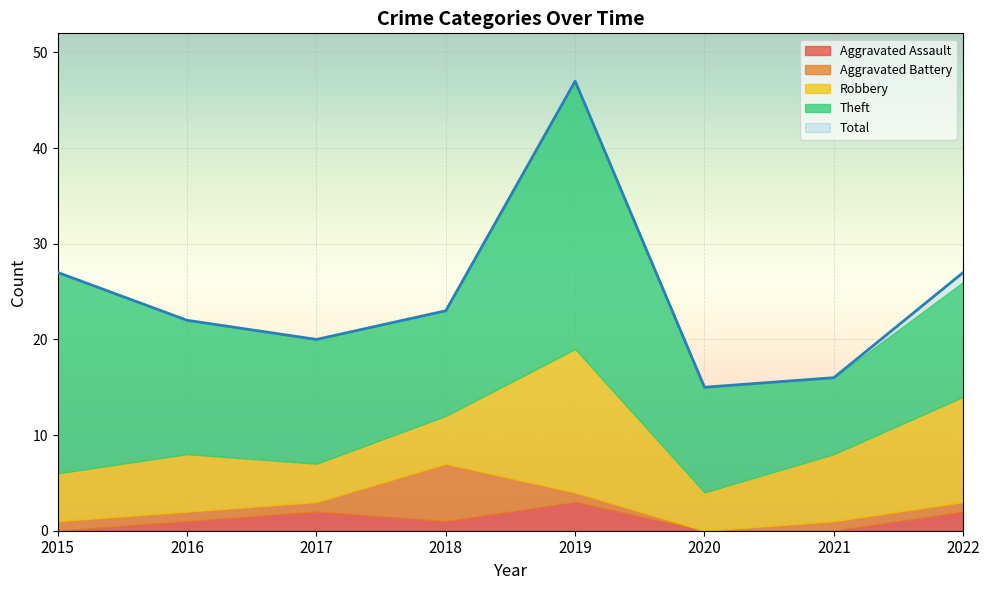

What is the approximate value of Aggravated Assault at 2019?

3